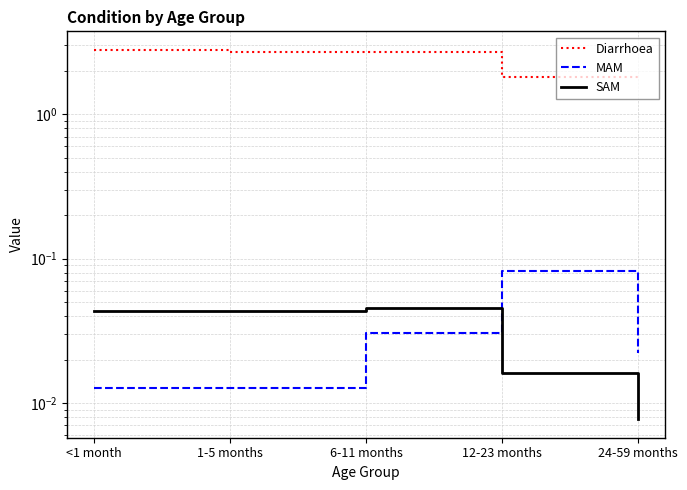

What is the total value across all series at 6-11 months?

2.8